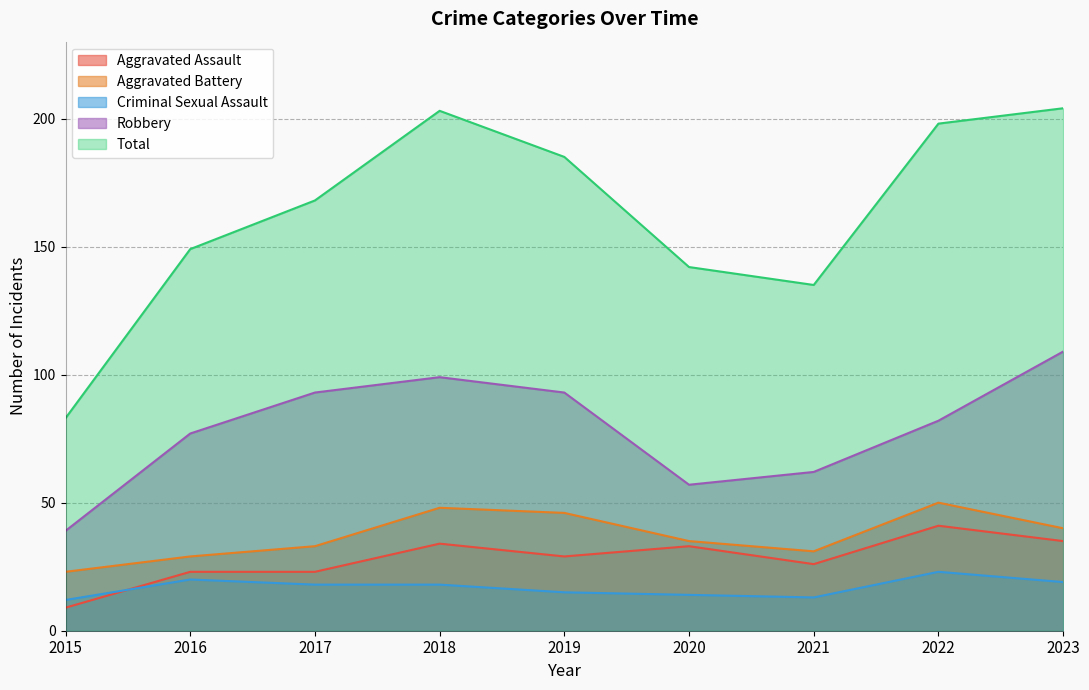

True or false: Aggravated Battery and Robbery cross at least once.

False